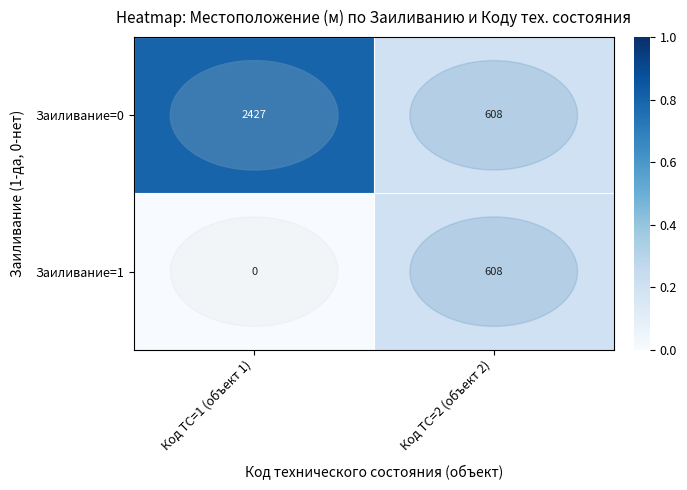

Is the value of row_1 at Код ТС=1 (объект 1) greater than the value of row_0 at Код ТС=2 (объект 2)?

No